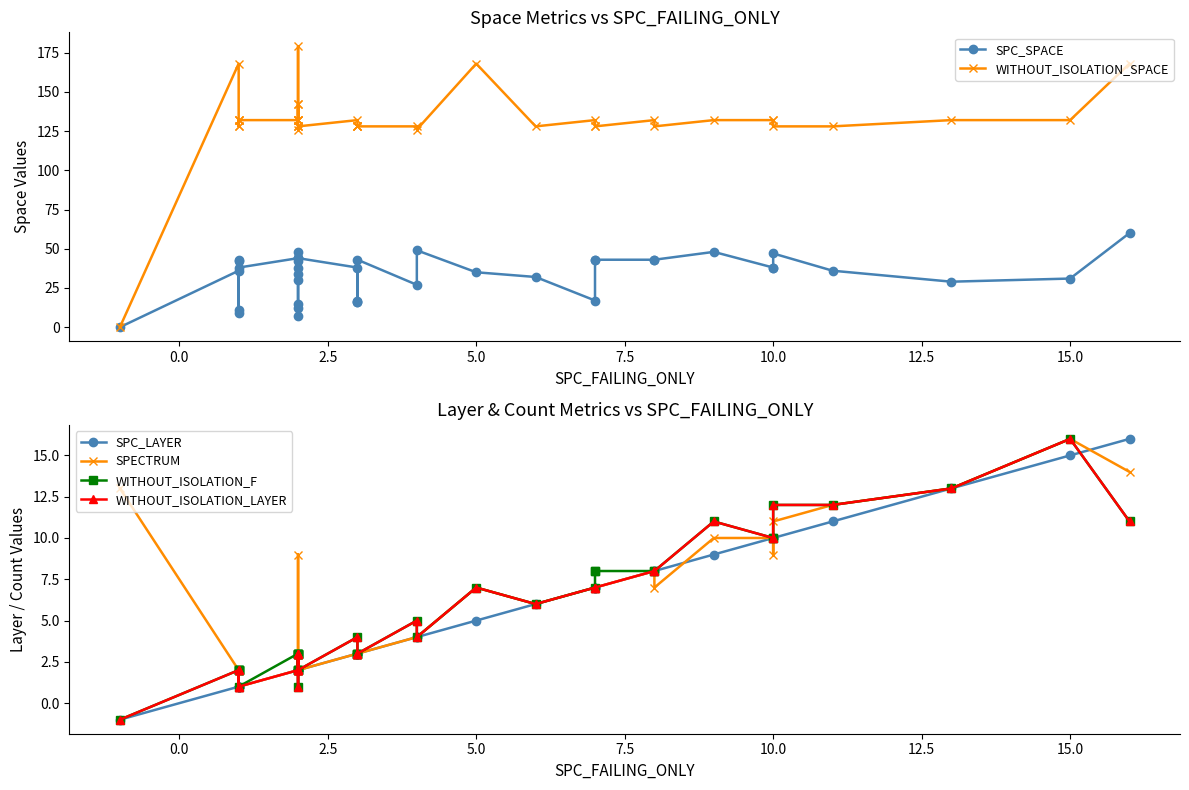

How many values in the WITHOUT_ISOLATION_LAYER series are below 3?

14